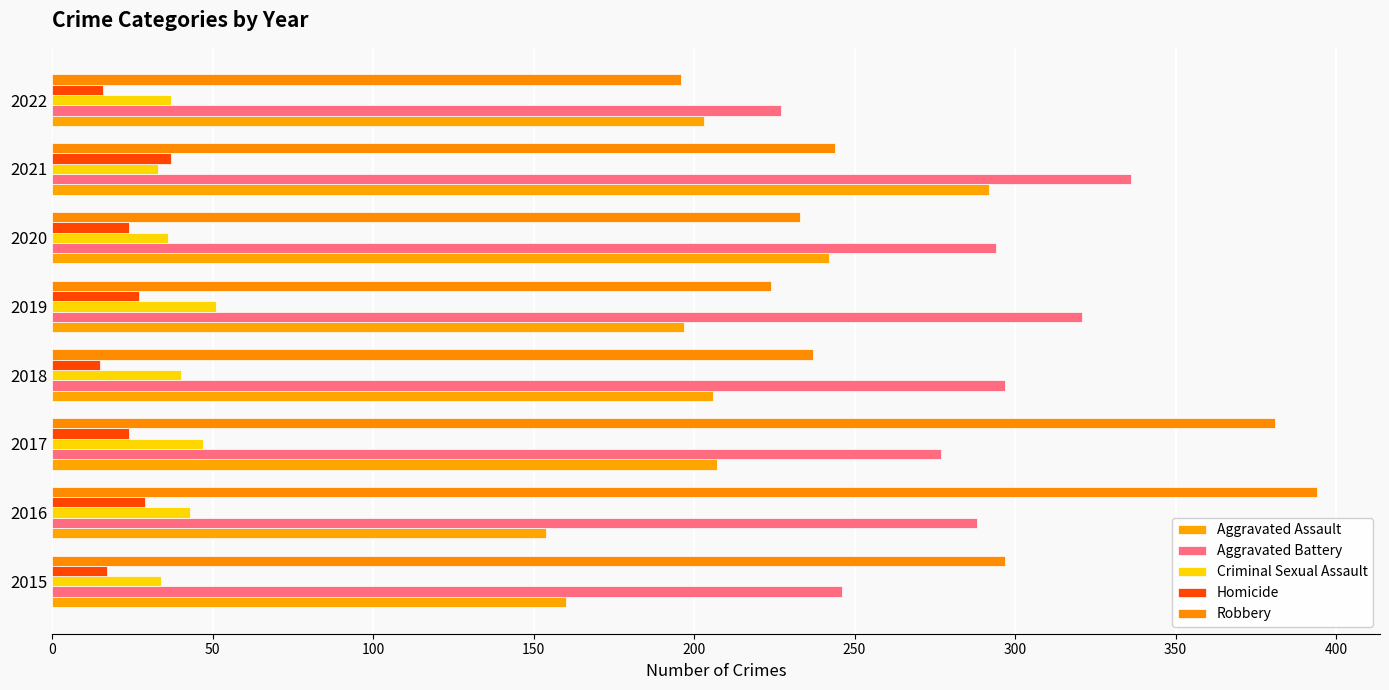

What is the average value of the Aggravated Assault series?

208